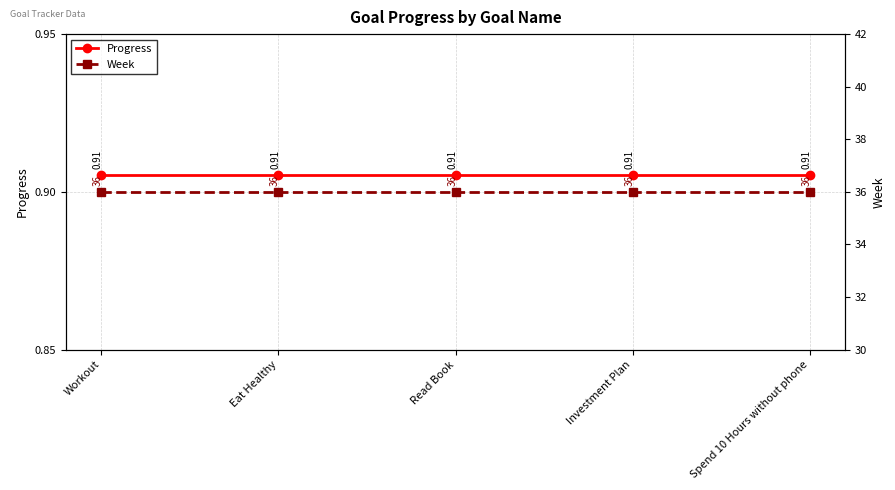

What is the highest value of the Week series?

36.0